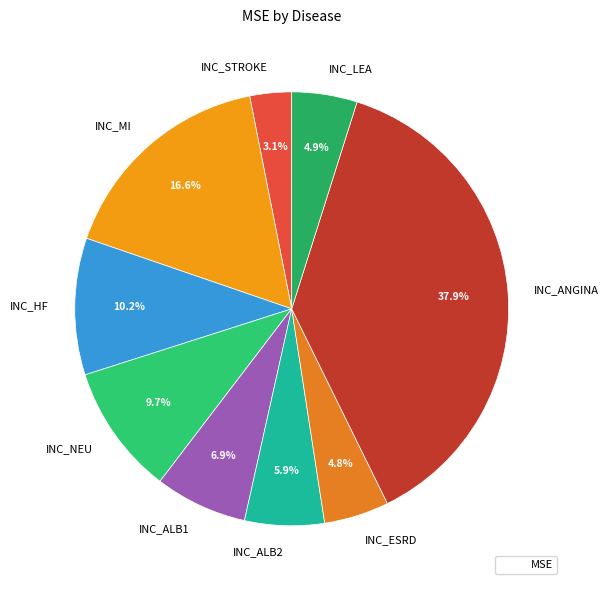

Which has a higher value, INC_ESRD or INC_STROKE?

INC_ESRD